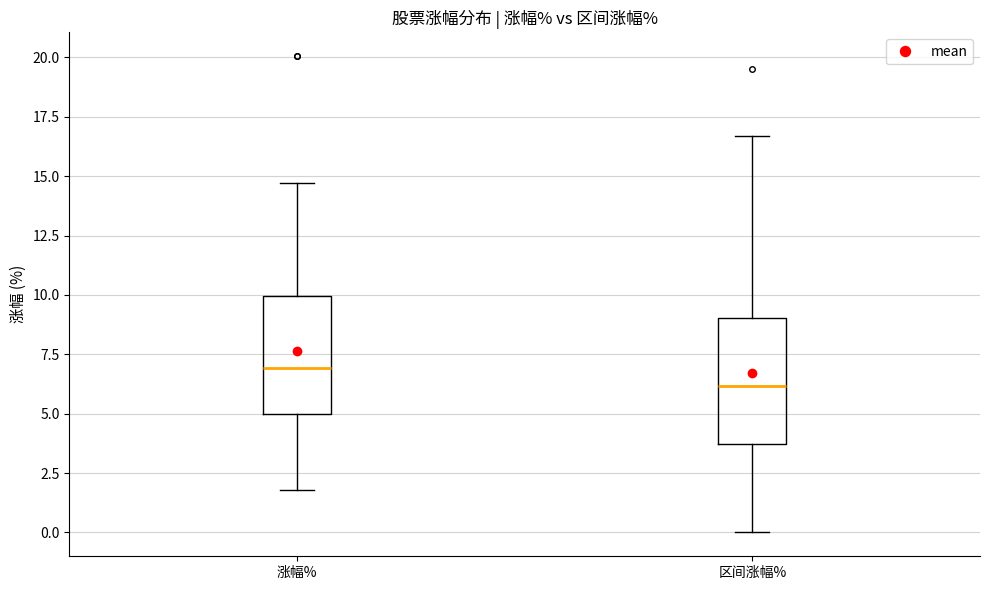

Which box has the highest median line?

涨幅%